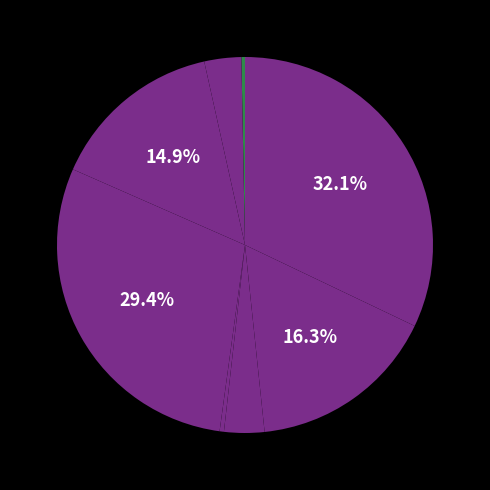

How many segments does this pie chart have?

8